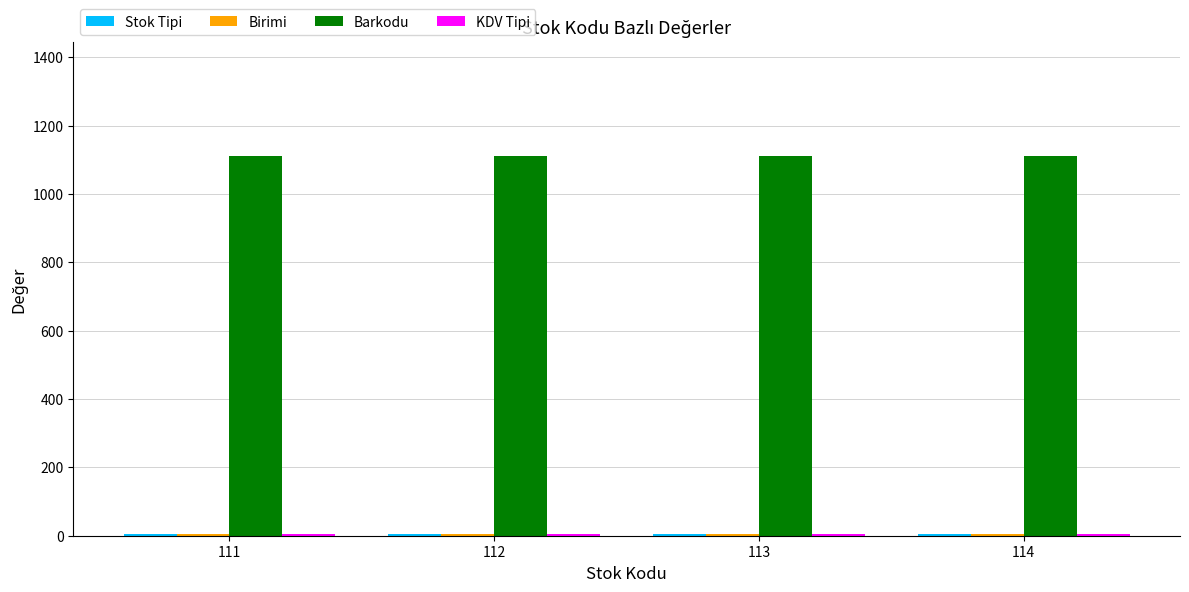

Which series has the largest total across all categories?

Barkodu